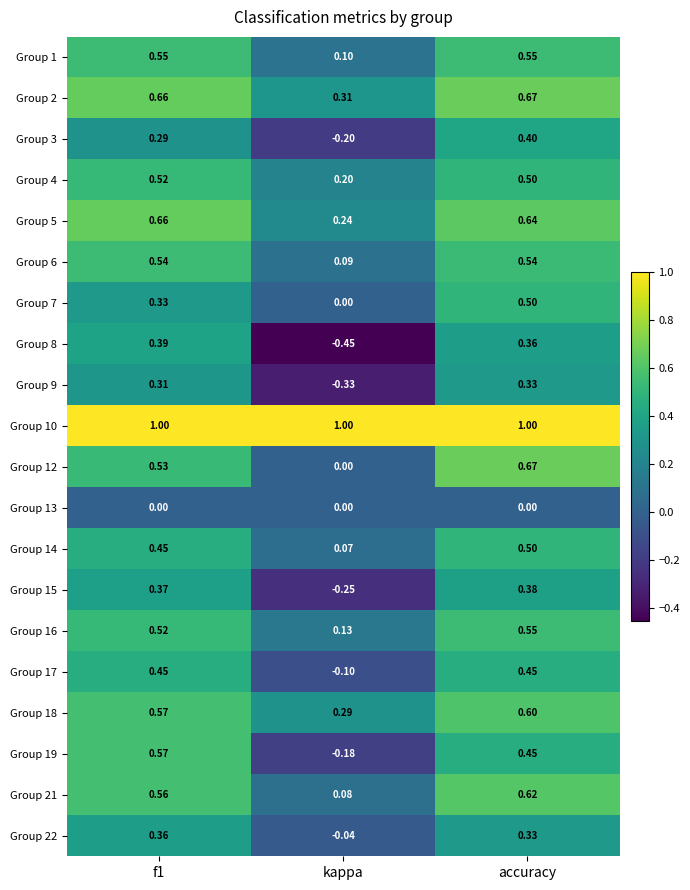

Which series has the largest total across all categories?

Group 10